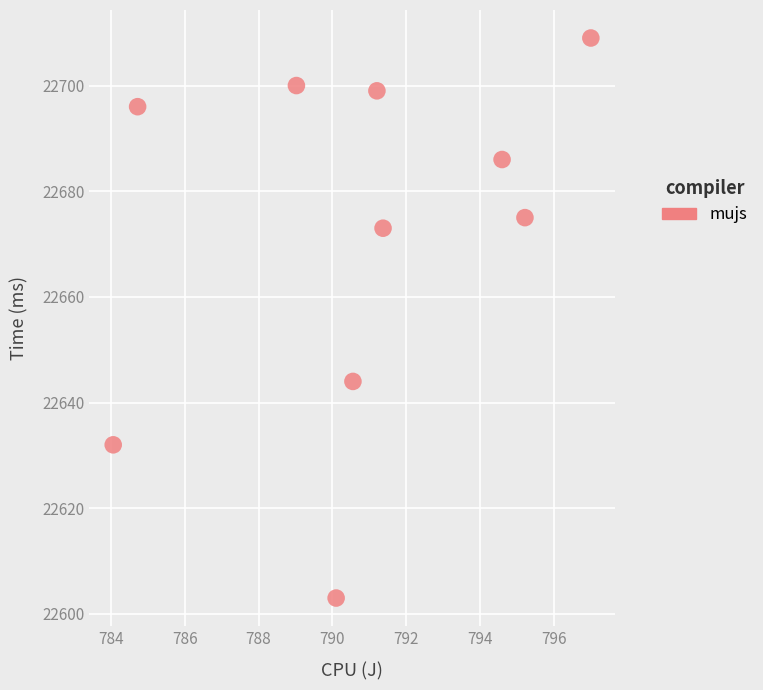

What Y value in the scatter plot is closest to 22656?

22644